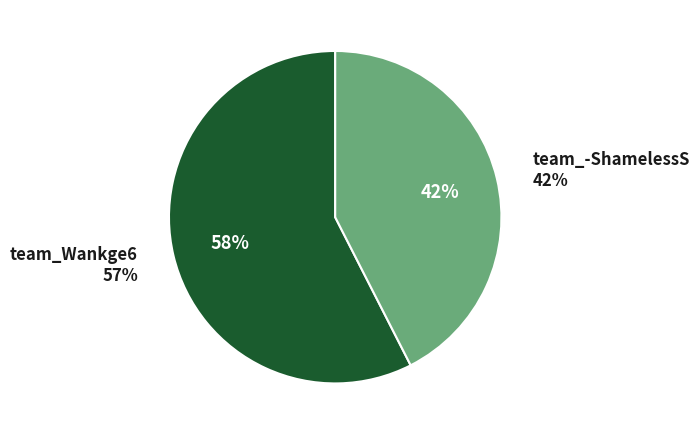

Is there a majority slice in this chart?

Yes